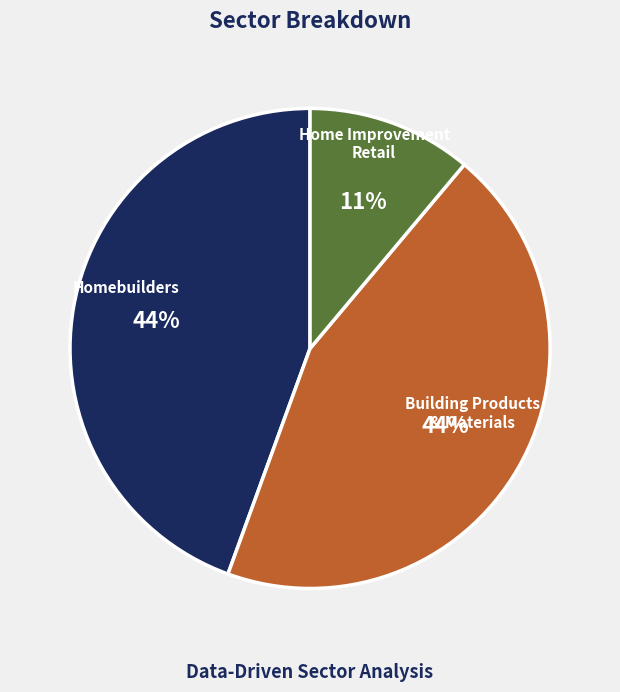

True or false: Homebuilders accounts for 44% of the total.

True